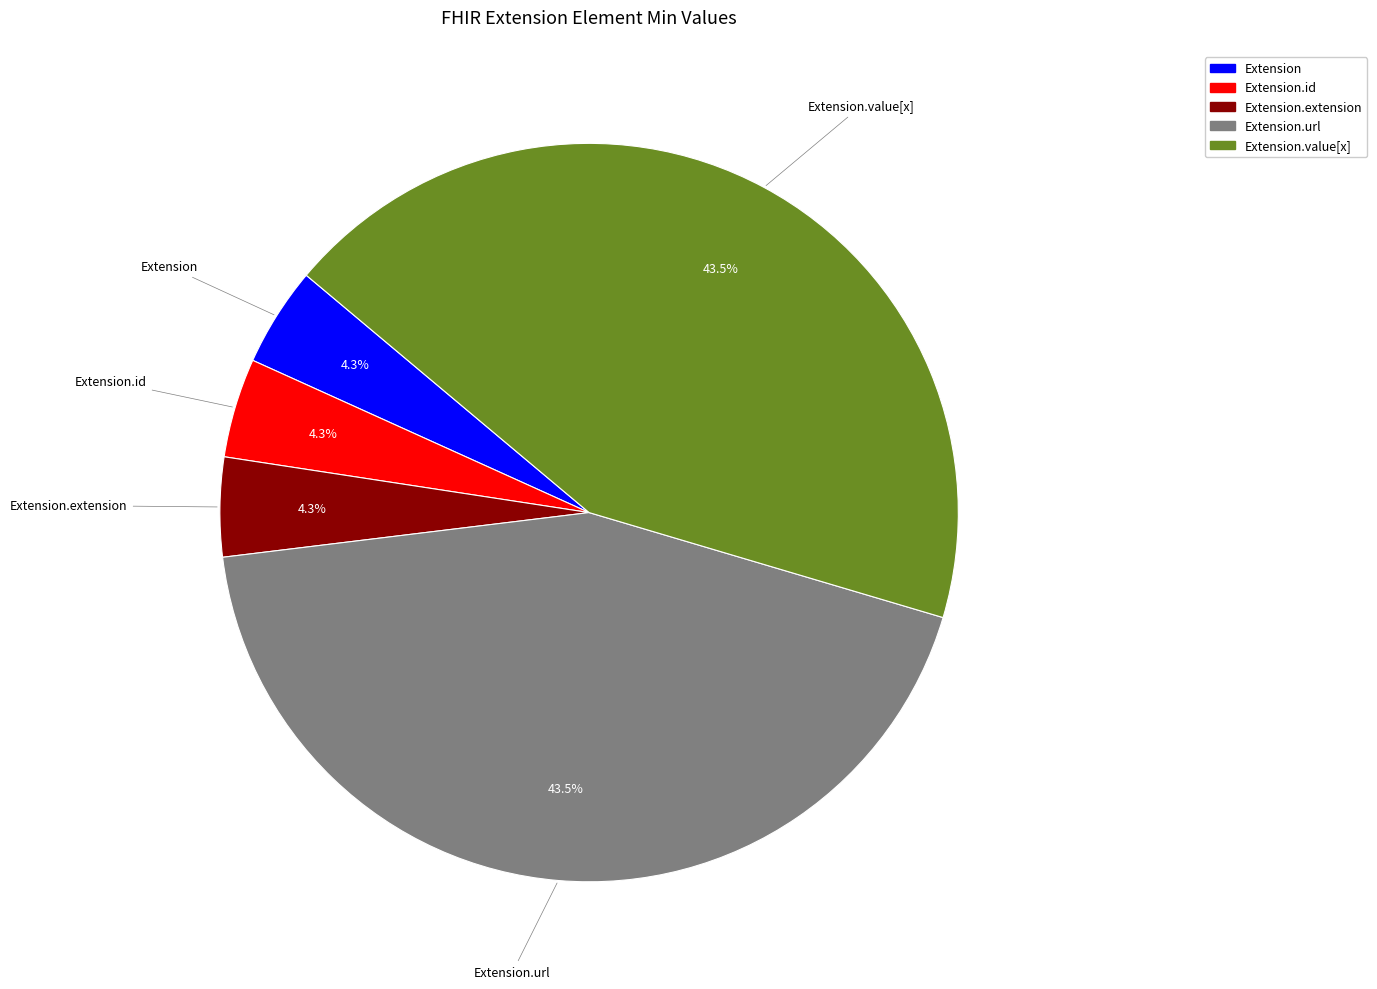

Is there a majority slice in this chart?

No